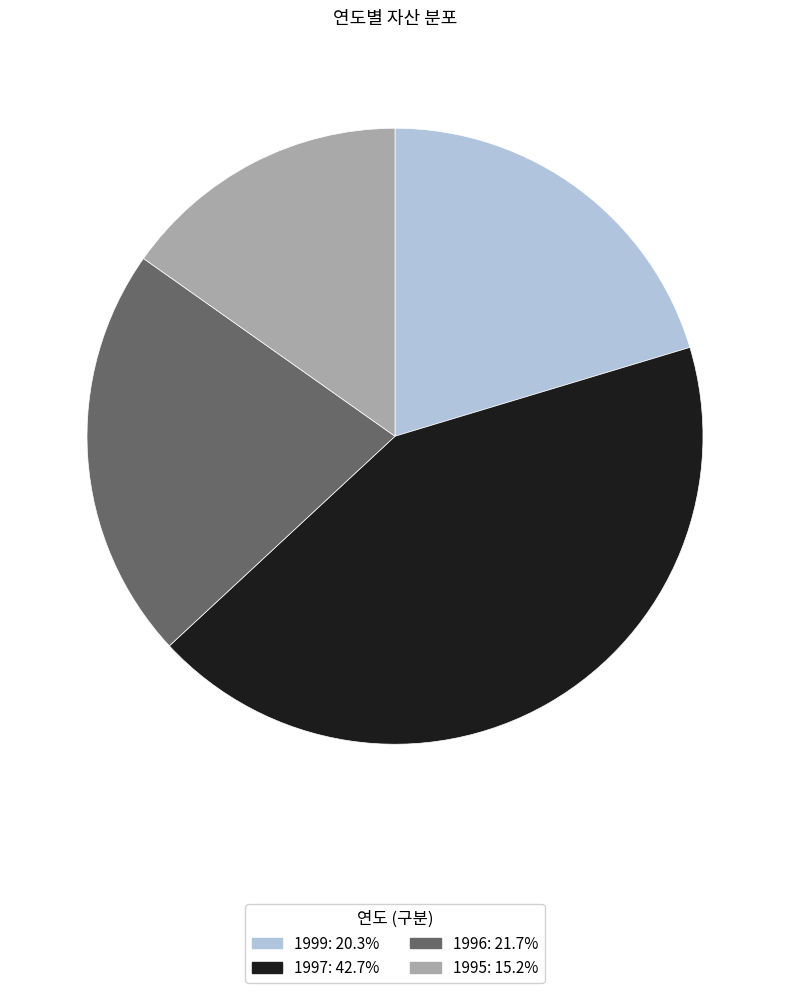

What is the ratio of the value at 1996 to the value at 1997?

0.5